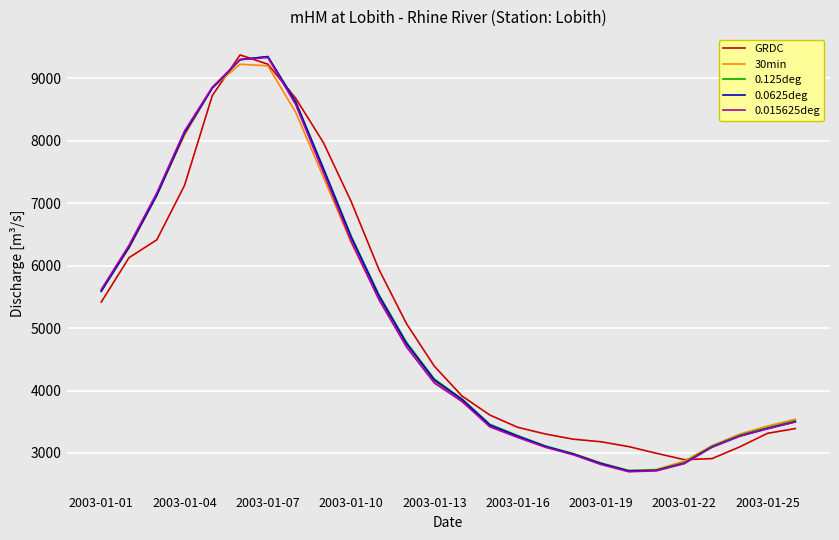

What is the maximum value for 30min?

9222.8